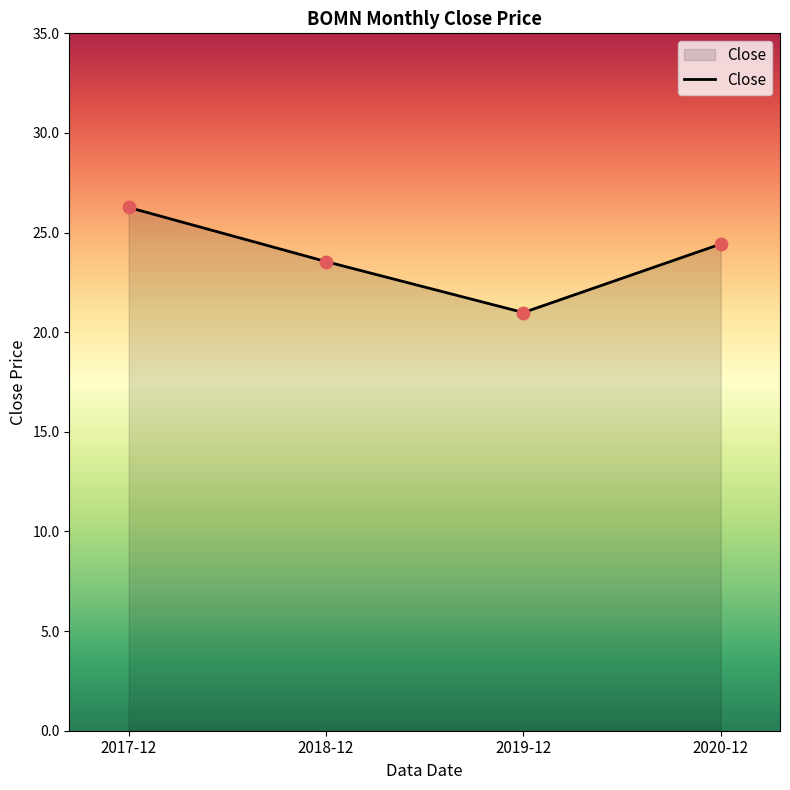

Approximately how many times larger is the value at 2020-12 compared to 2018-12?

1.0